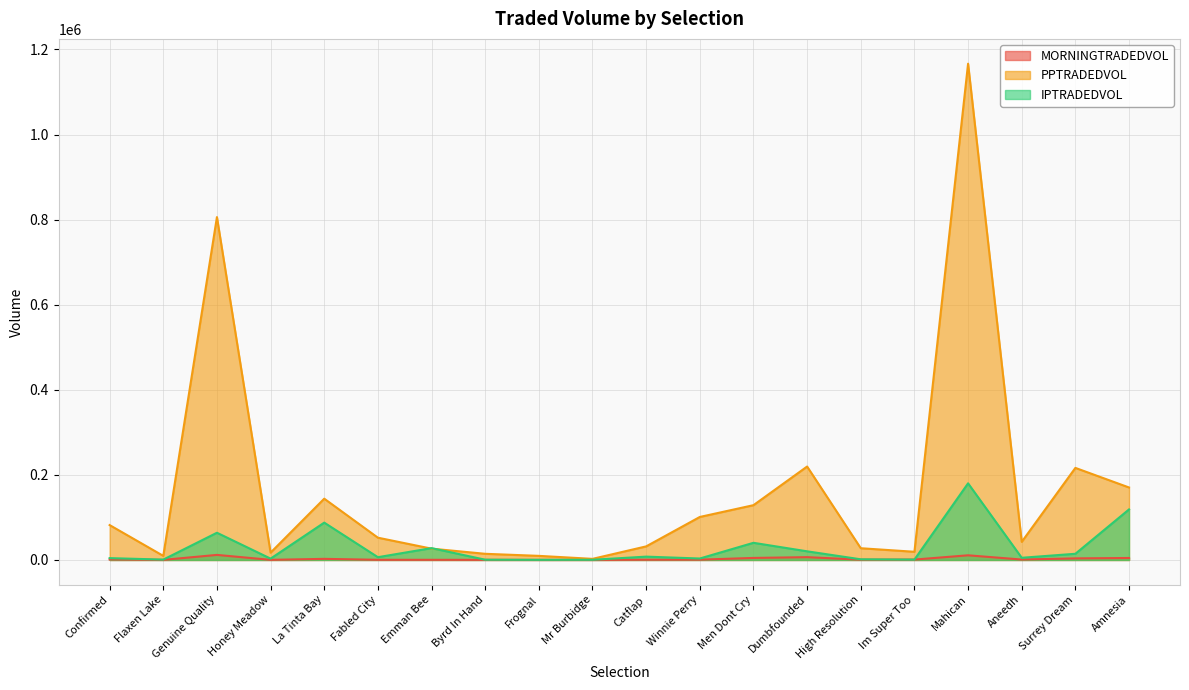

Where is IPTRADEDVOL nearest to the value 90235?

La Tinta Bay